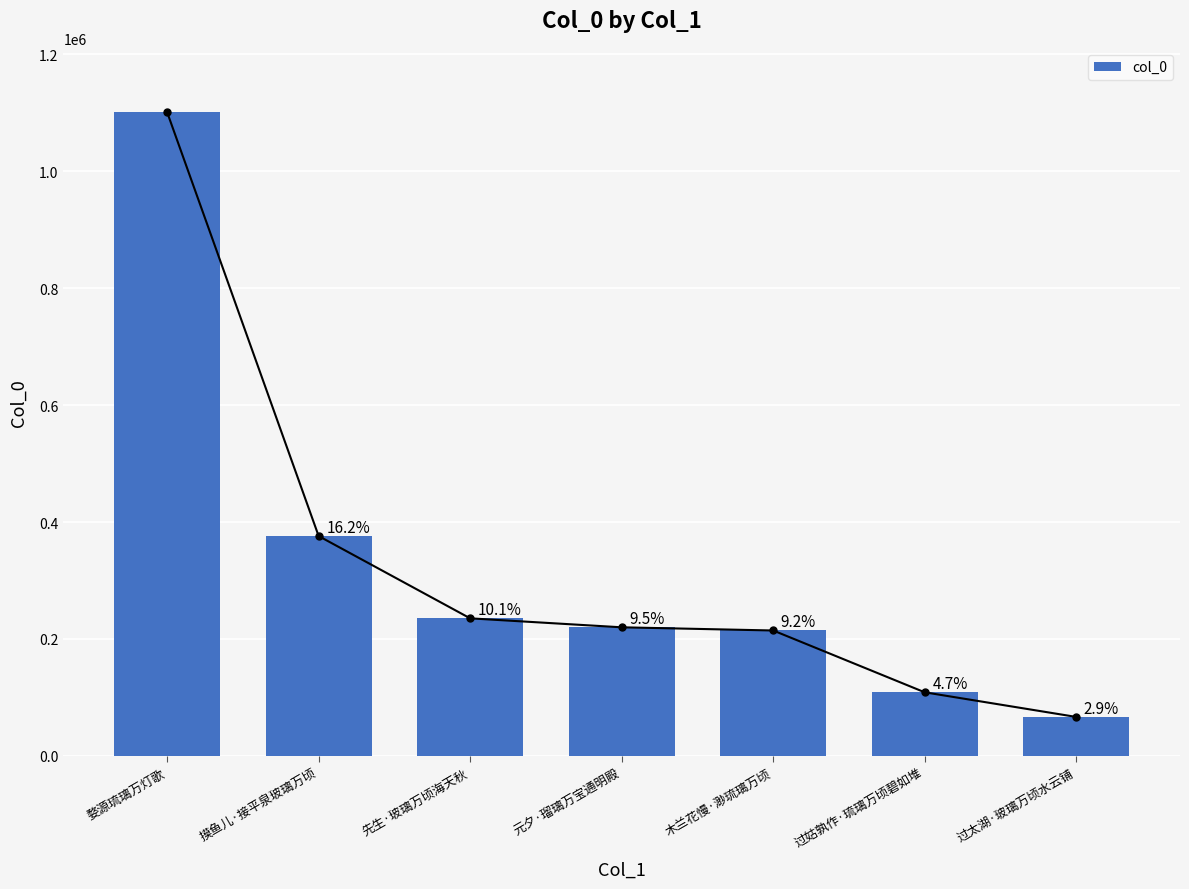

What position from the right is 元夕·瑠璃万宝通明殿?

4